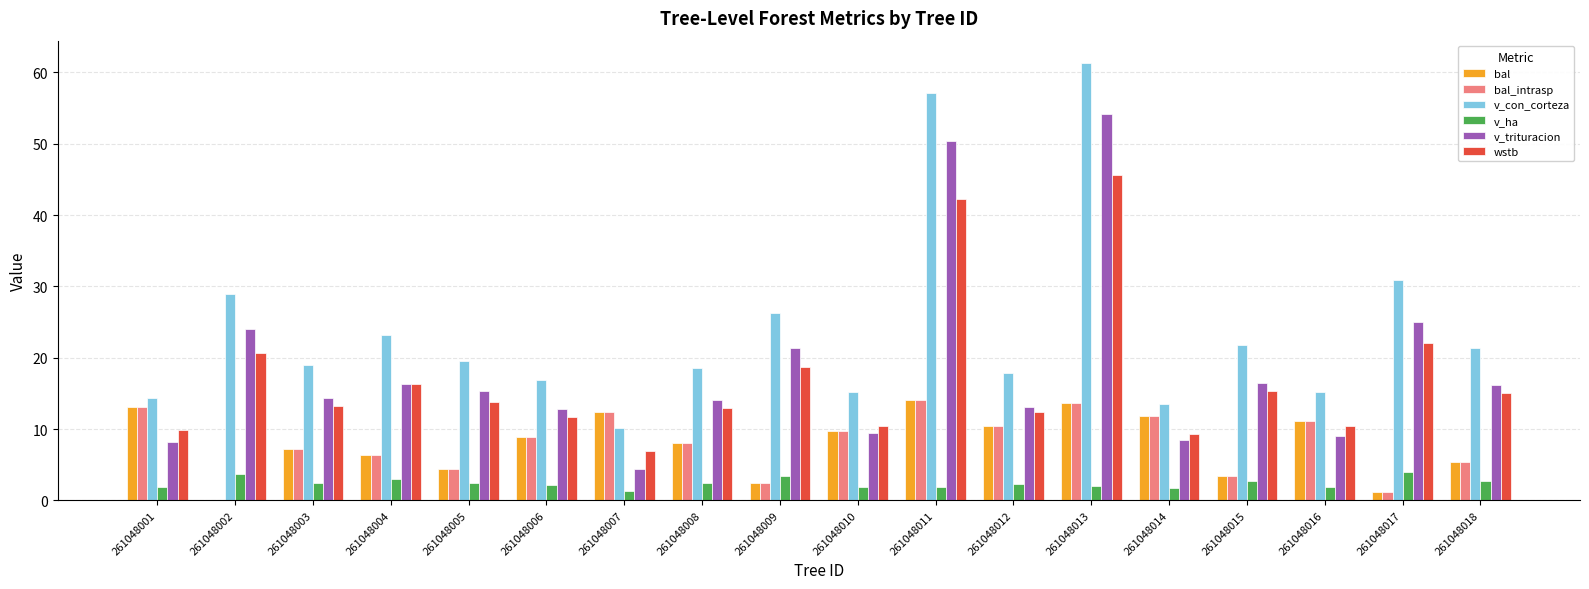

What is the total value across all series at 261048015?

63.2